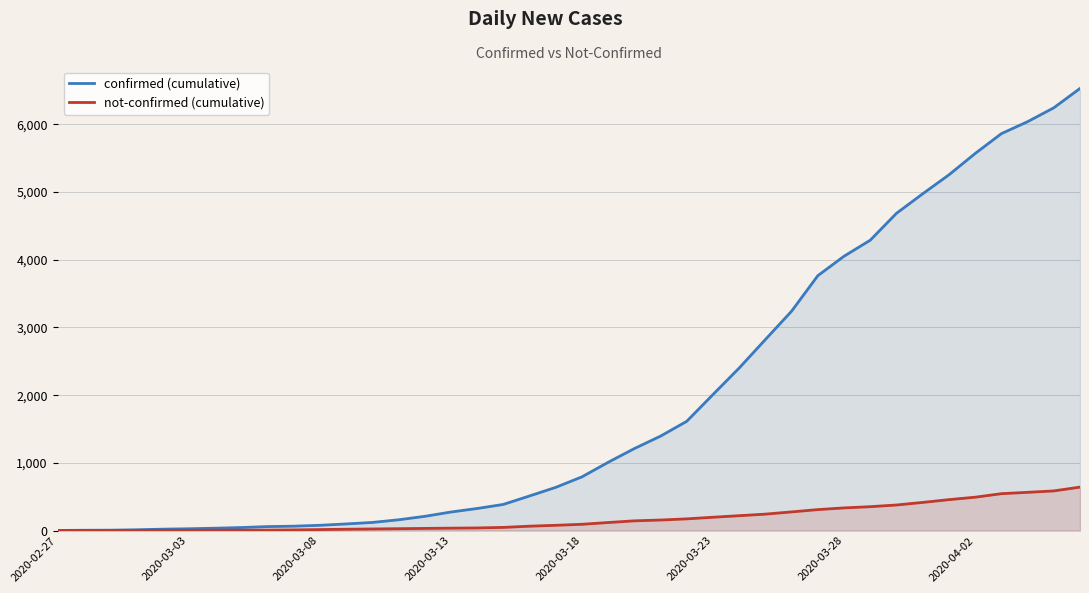

What are all the series names shown in the legend?

confirmed (cumulative), not-confirmed (cumulative)